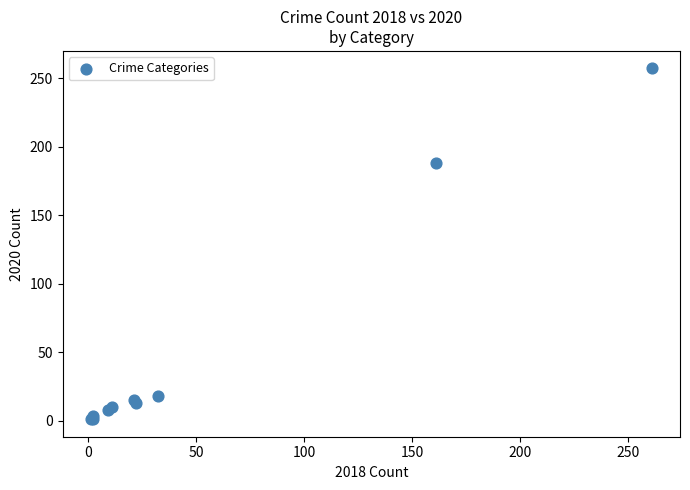

What Y value in the scatter plot is closest to 129?

188